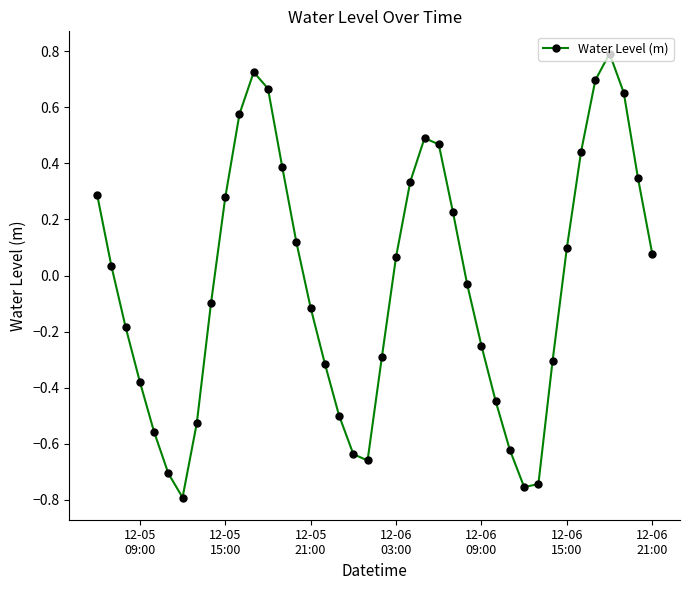

What is the difference between the maximum and minimum values?

1.6